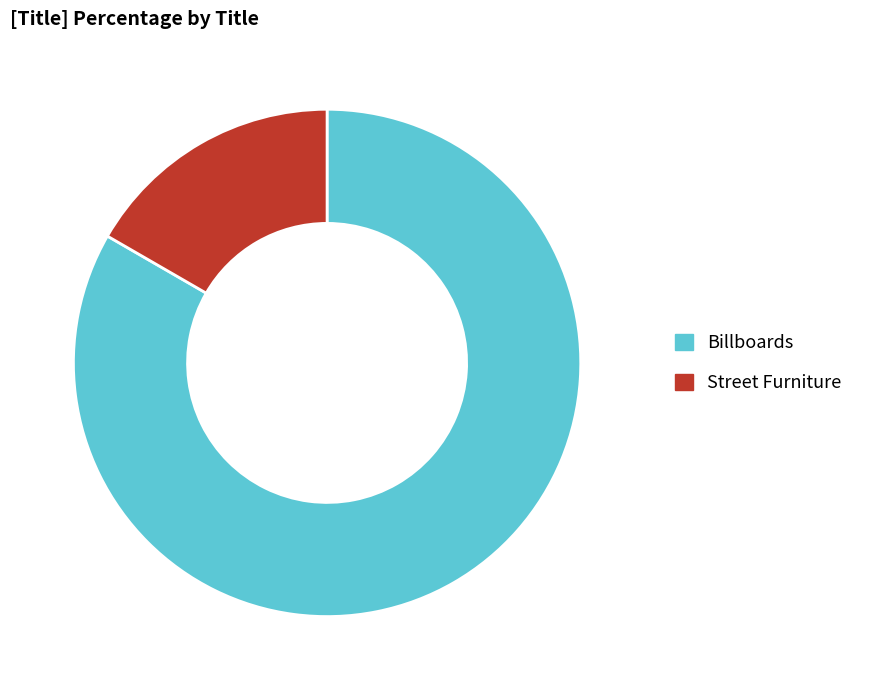

Approximately how many times larger is the value at Billboards compared to Street Furniture?

5.0